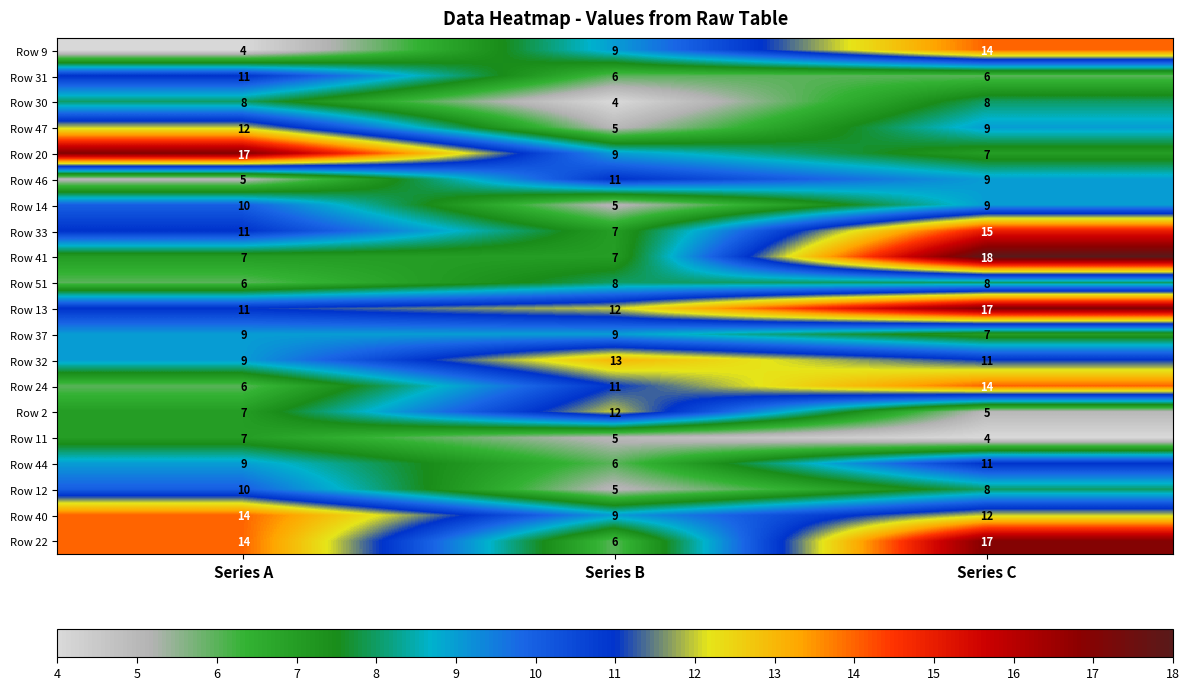

What is the average value of the Row 47 series?

9